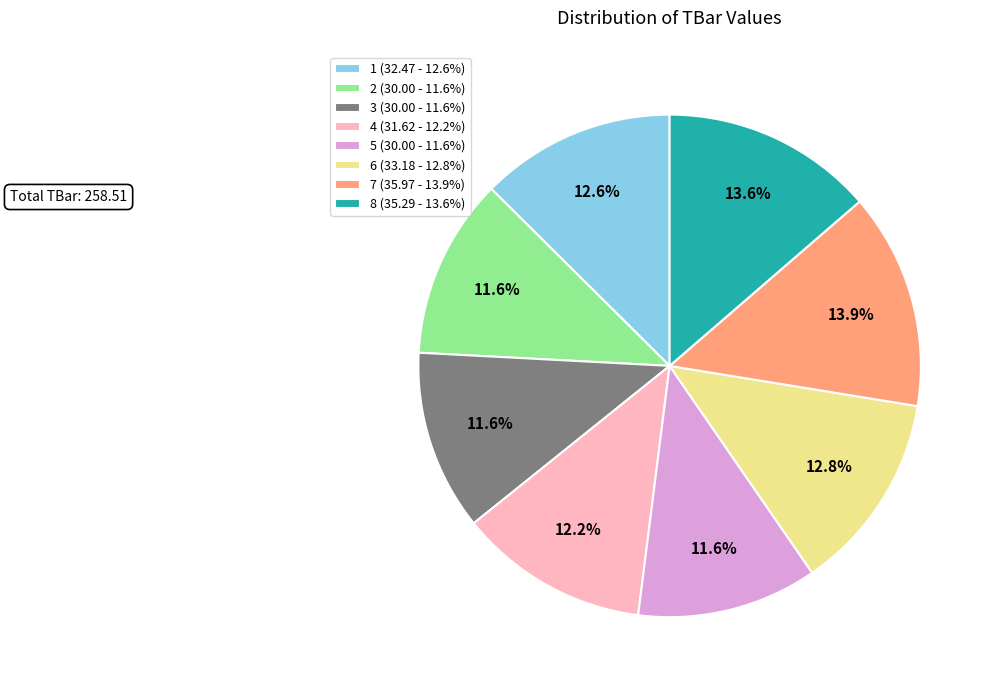

Which has a higher value, 8 (35.29 - 13.6%) or 4 (31.62 - 12.2%)?

8 (35.29 - 13.6%)